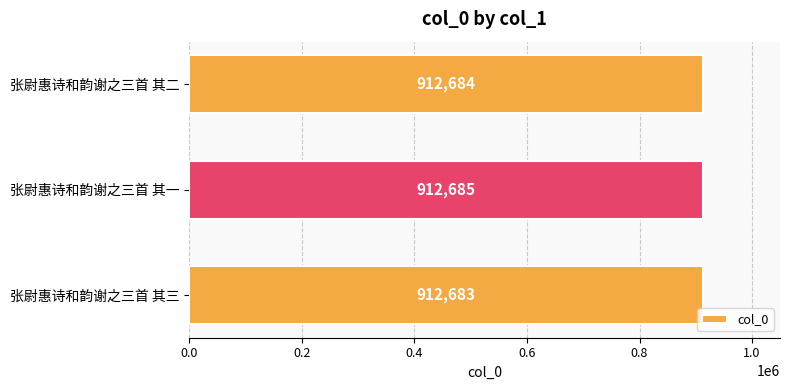

What value does the data have at 张尉惠诗和韵谢之三首 其三?

912683